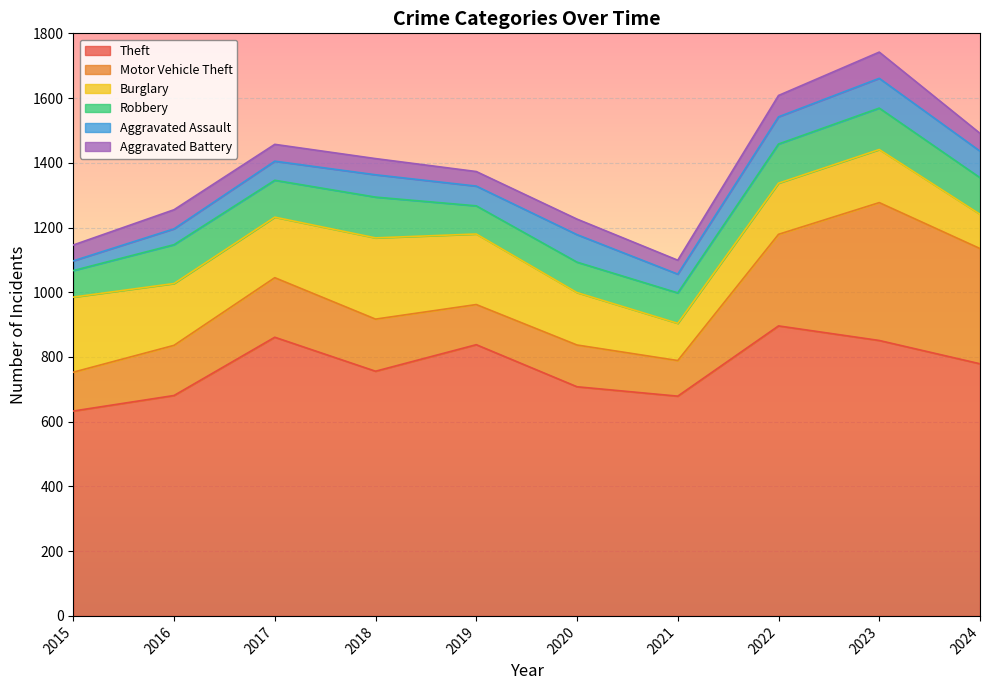

Which category has the lowest value across all series?

2015